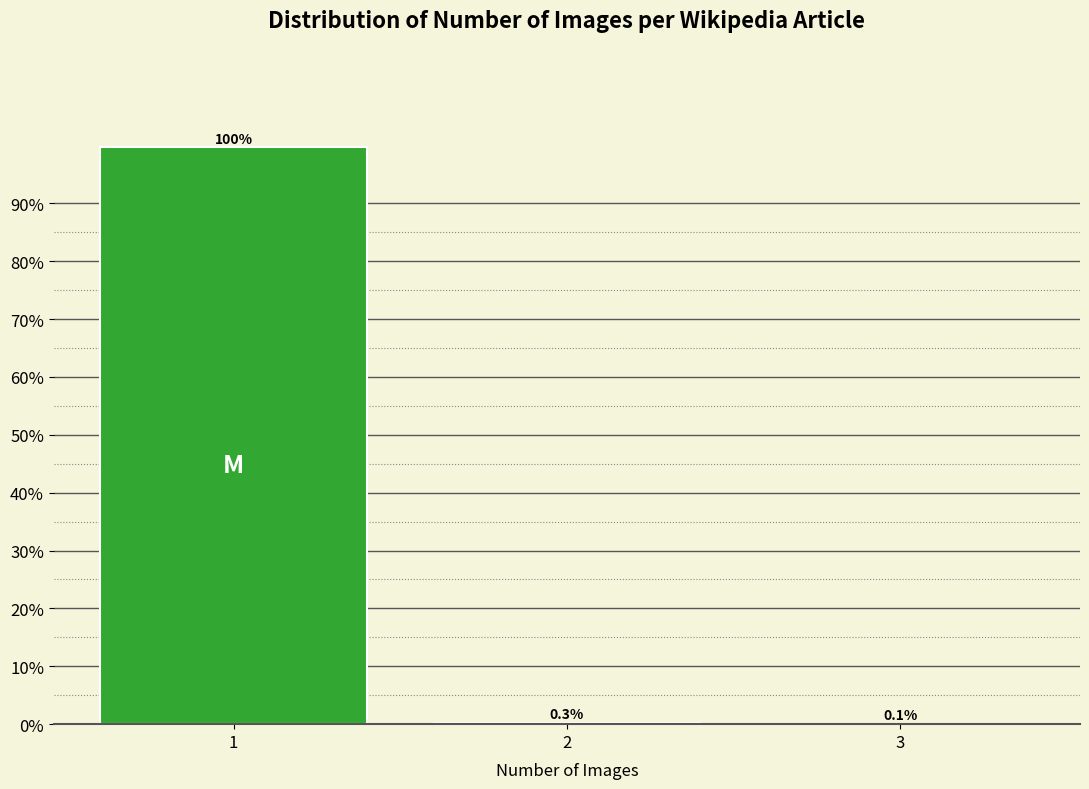

Reading right to left, extract all data points from this chart.

3=0.1	2=0.3	1=99.7